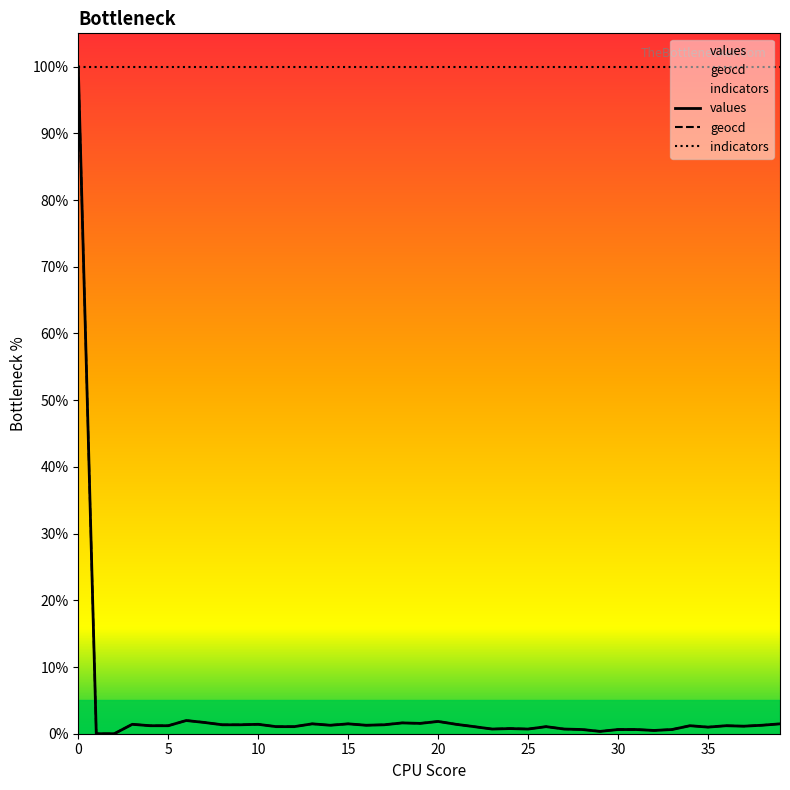

What is the total value across all series at 35?

102.0